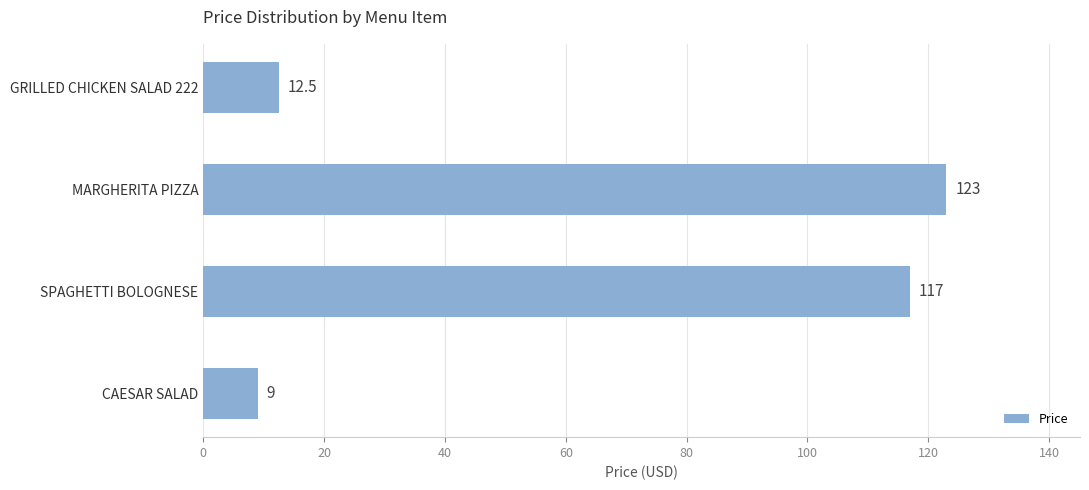

Between CAESAR SALAD and MARGHERITA PIZZA, which is larger?

MARGHERITA PIZZA